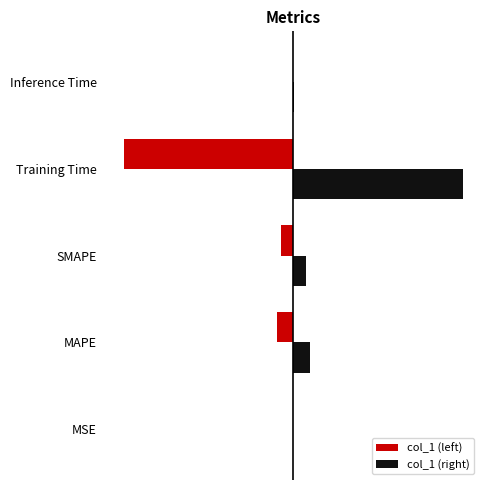

What are all the series names shown in the legend?

col_1 (left), col_1 (right)